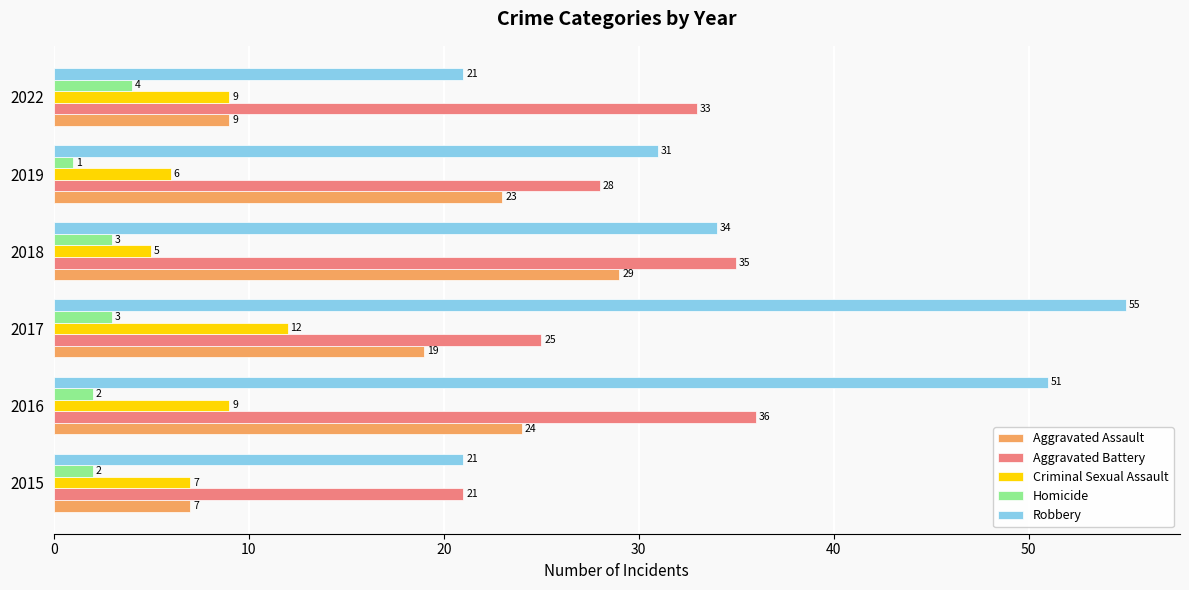

What is the highest value of the Robbery series?

55